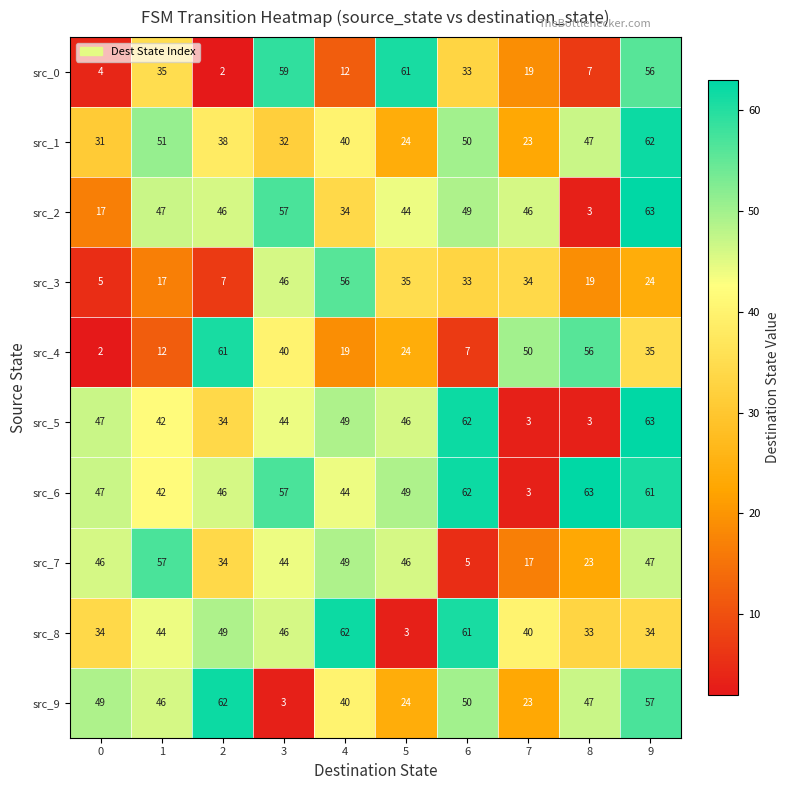

At how many categories does at least one series exceed 33?

10